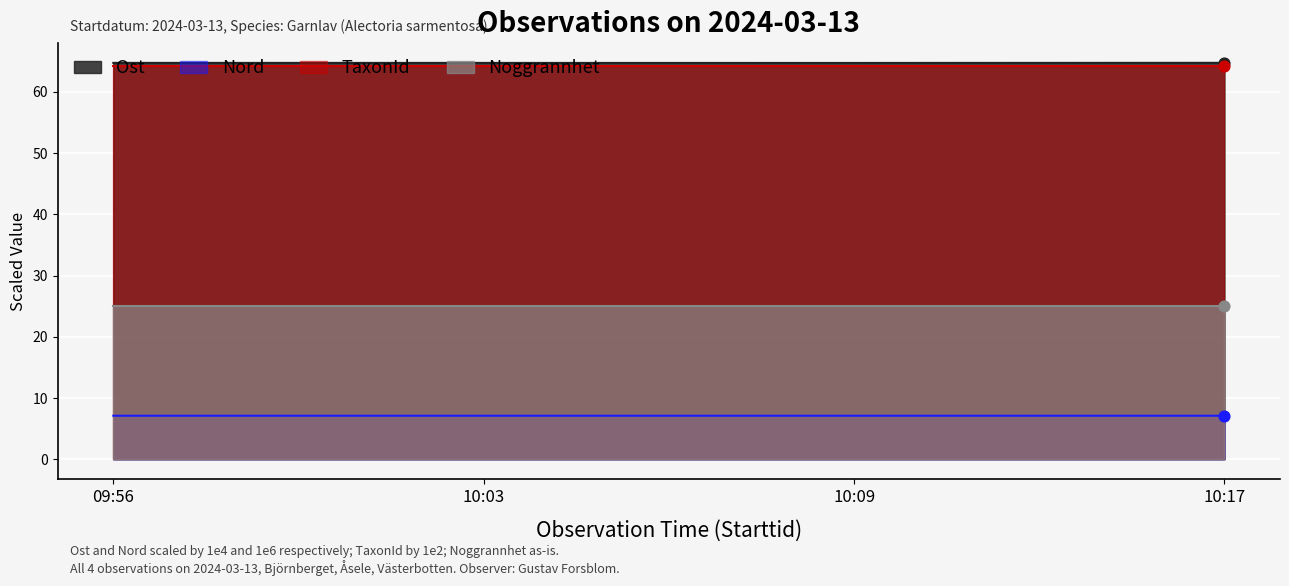

At which category is the sum across all series the highest?

10:17